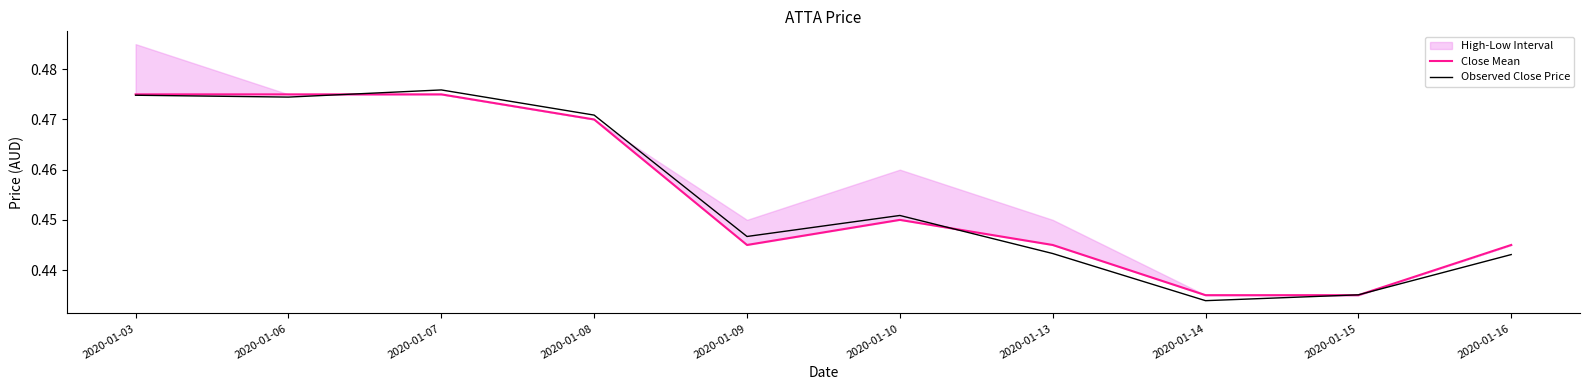

Where do Observed Close Price and Close Mean first cross each other?

2020-01-06 and 2020-01-07